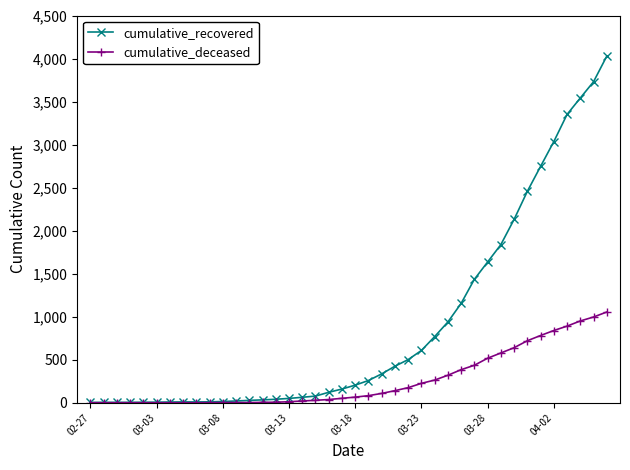

What is the maximum value for cumulative_deceased?

1054